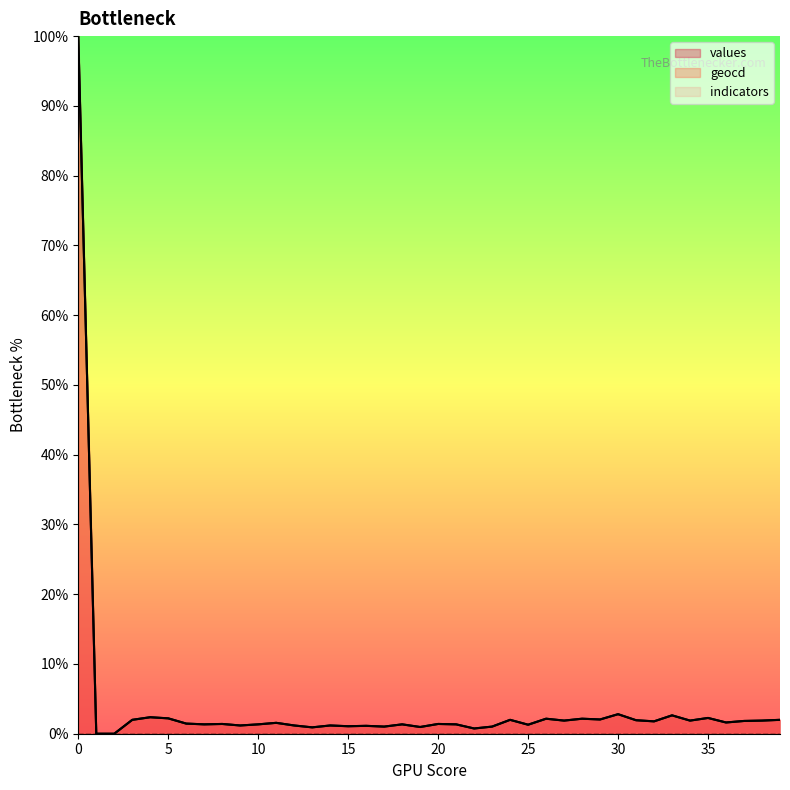

True or false: geocd has a value of 2.8 at 30.

True